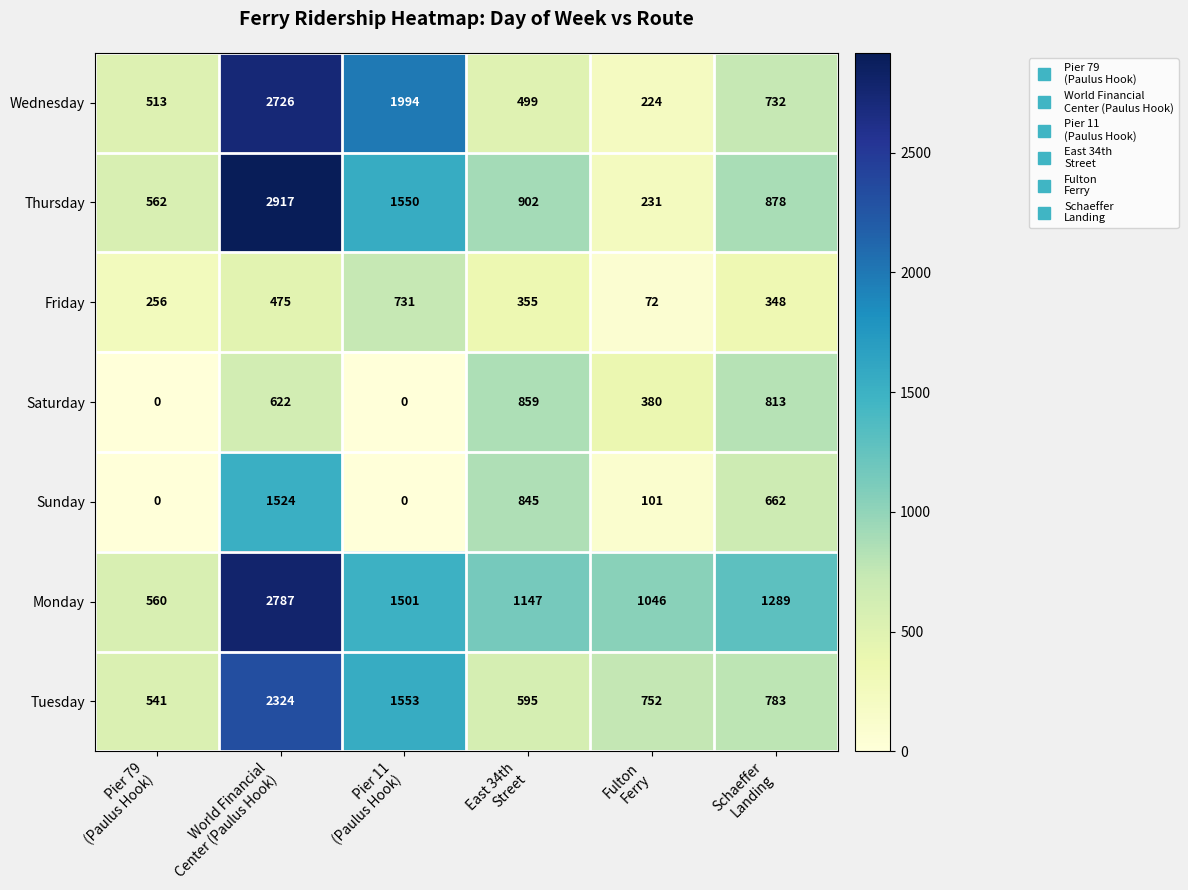

Rank the series by their maximum value, from highest to lowest.

Thursday, Monday, Wednesday, Tuesday, Sunday, Saturday, Friday